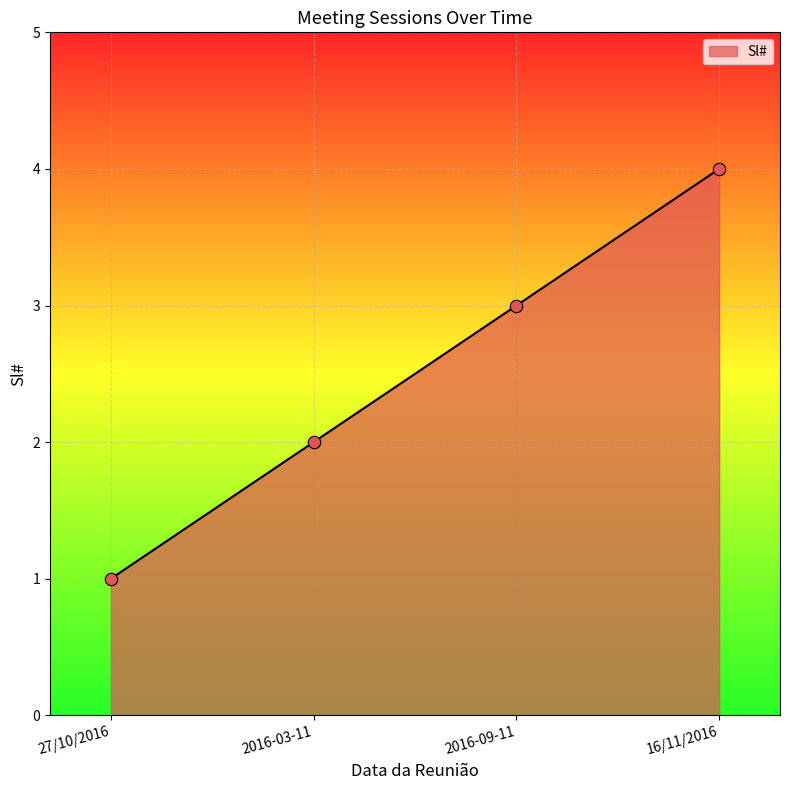

What is the change in value from 27/10/2016 to 2016-03-11?

+1